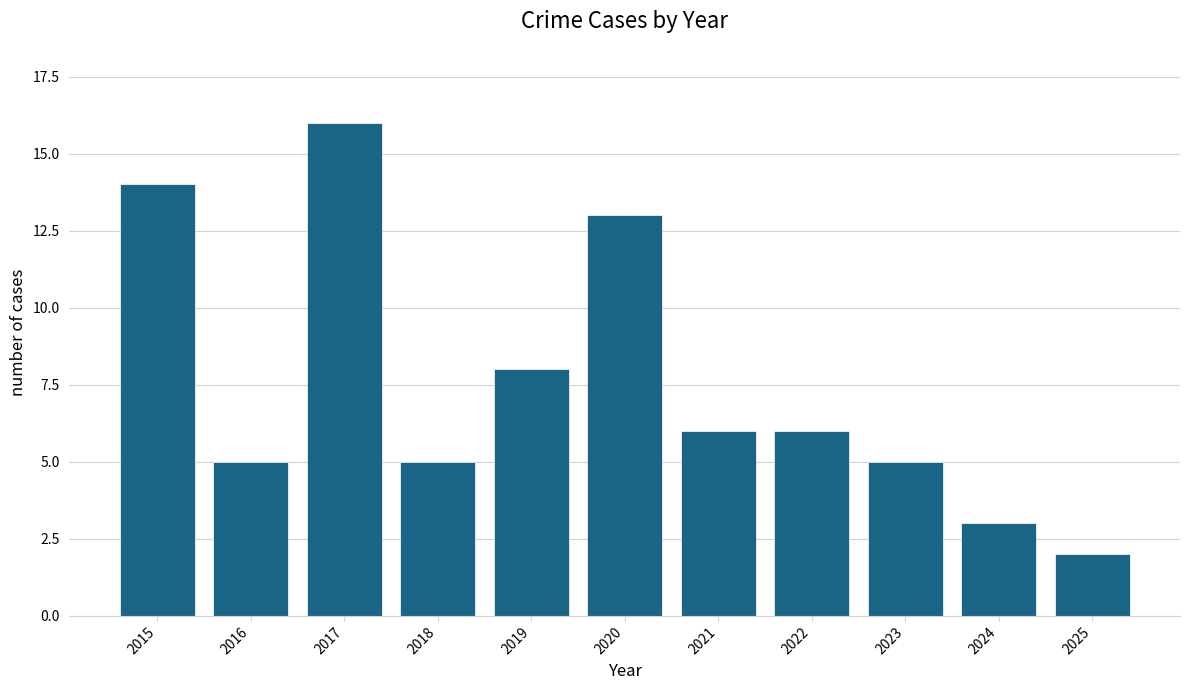

Reading left to right, what are all the values shown in this chart?

14	5	16	5	8	13	6	6	5	3	2